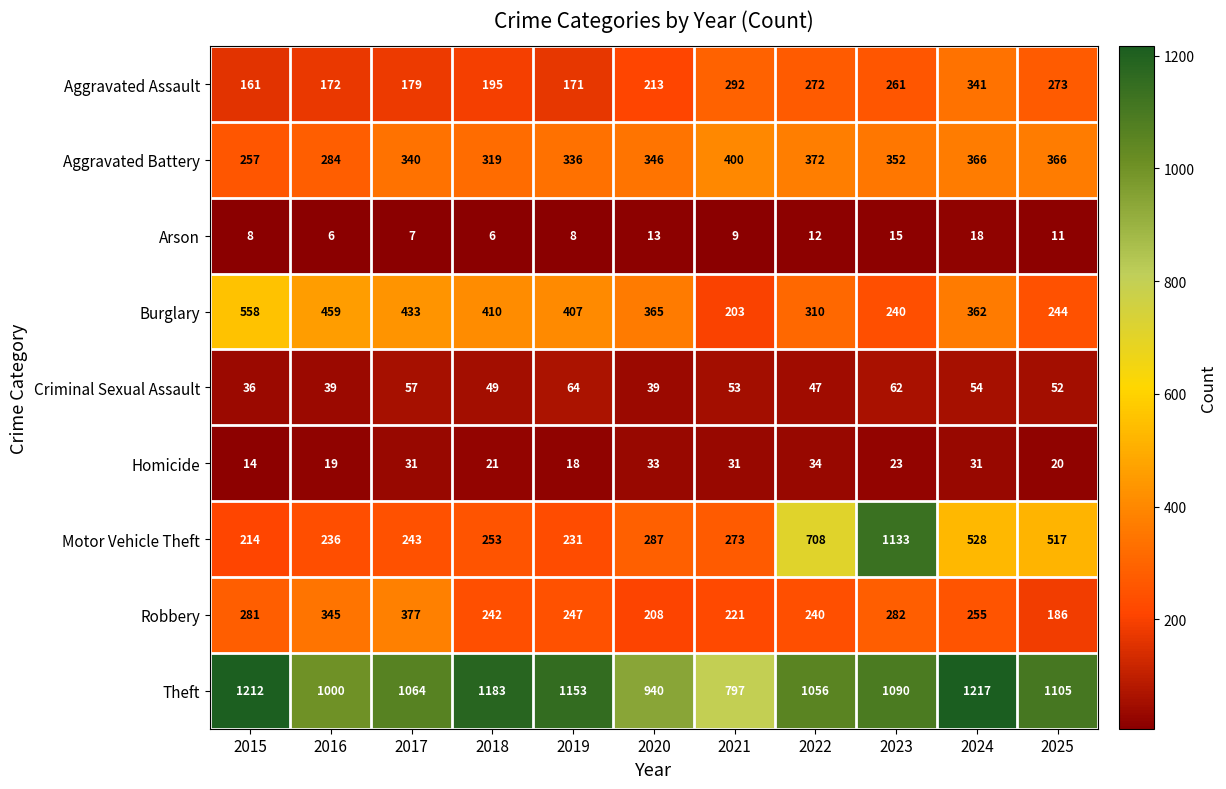

Where is Theft nearest to the value 1007?

2016